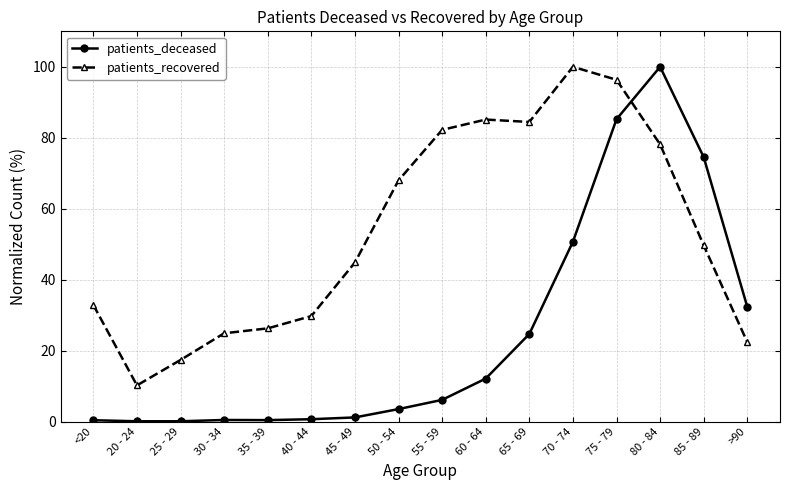

Where does the patients_recovered series first go above 49?

50 - 54